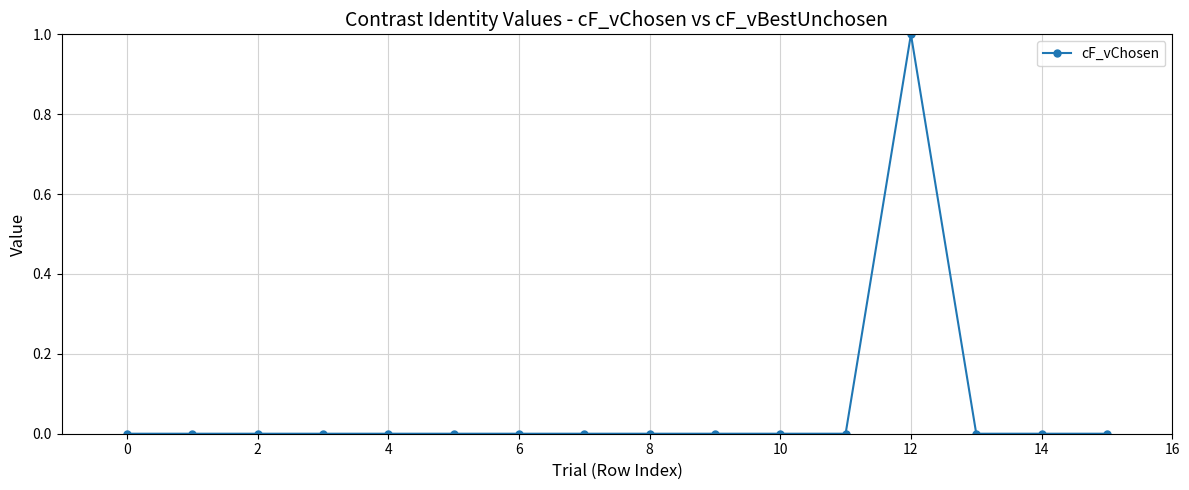

Is this an area chart (filled region under the line)?

No